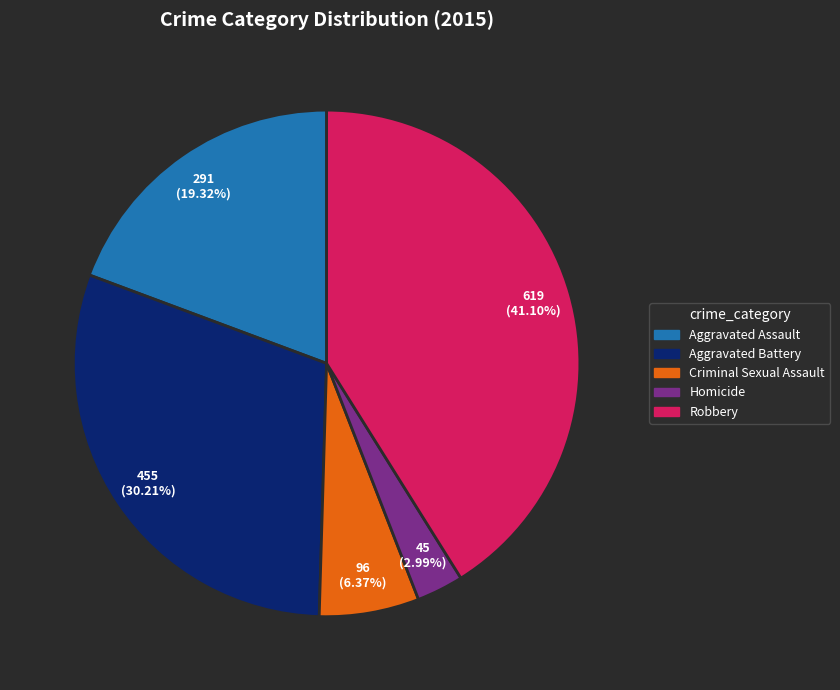

Which slice is the smallest?

Homicide